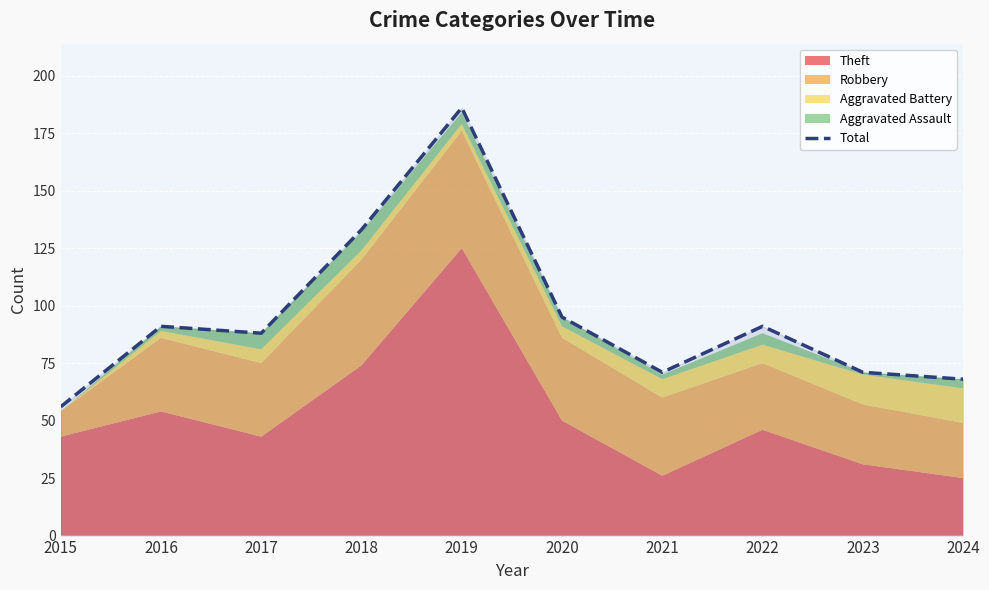

How many points are higher than both their immediate neighbors (excluding endpoints)?

3